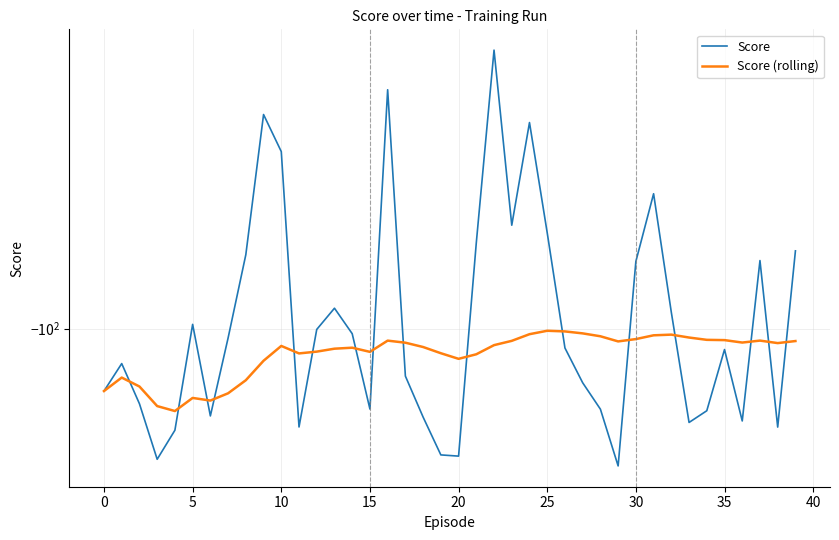

Between 17 and 27, which is larger?

17